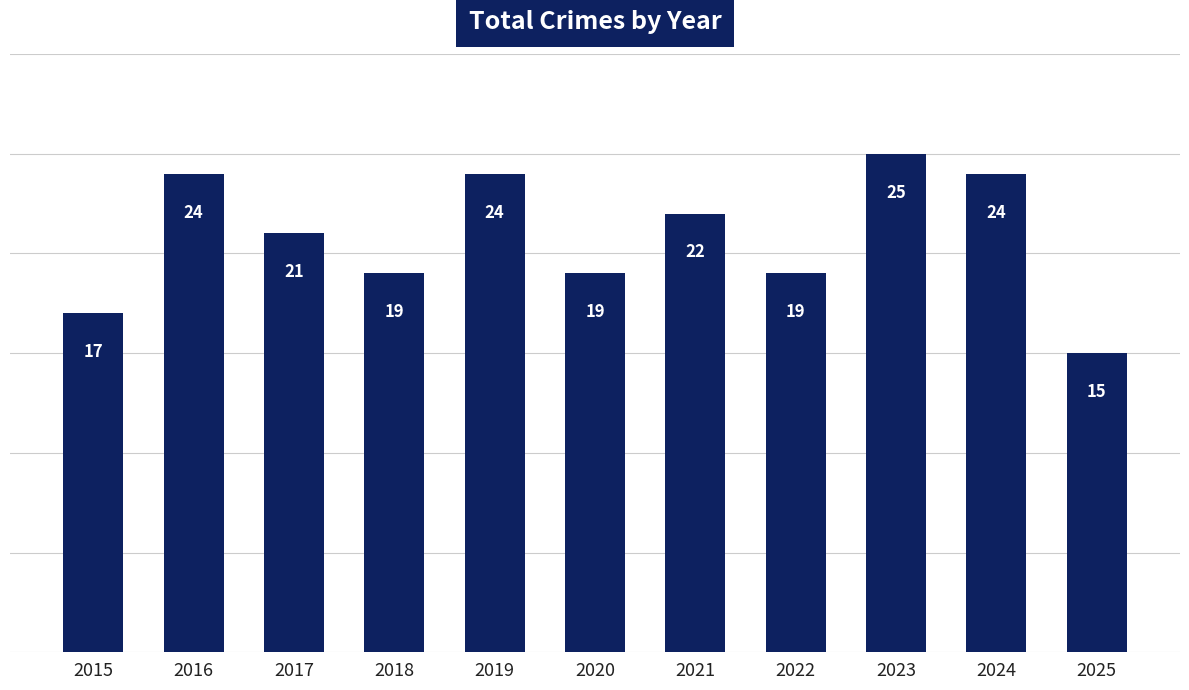

True or false: the data shows 27 at 2015.

False